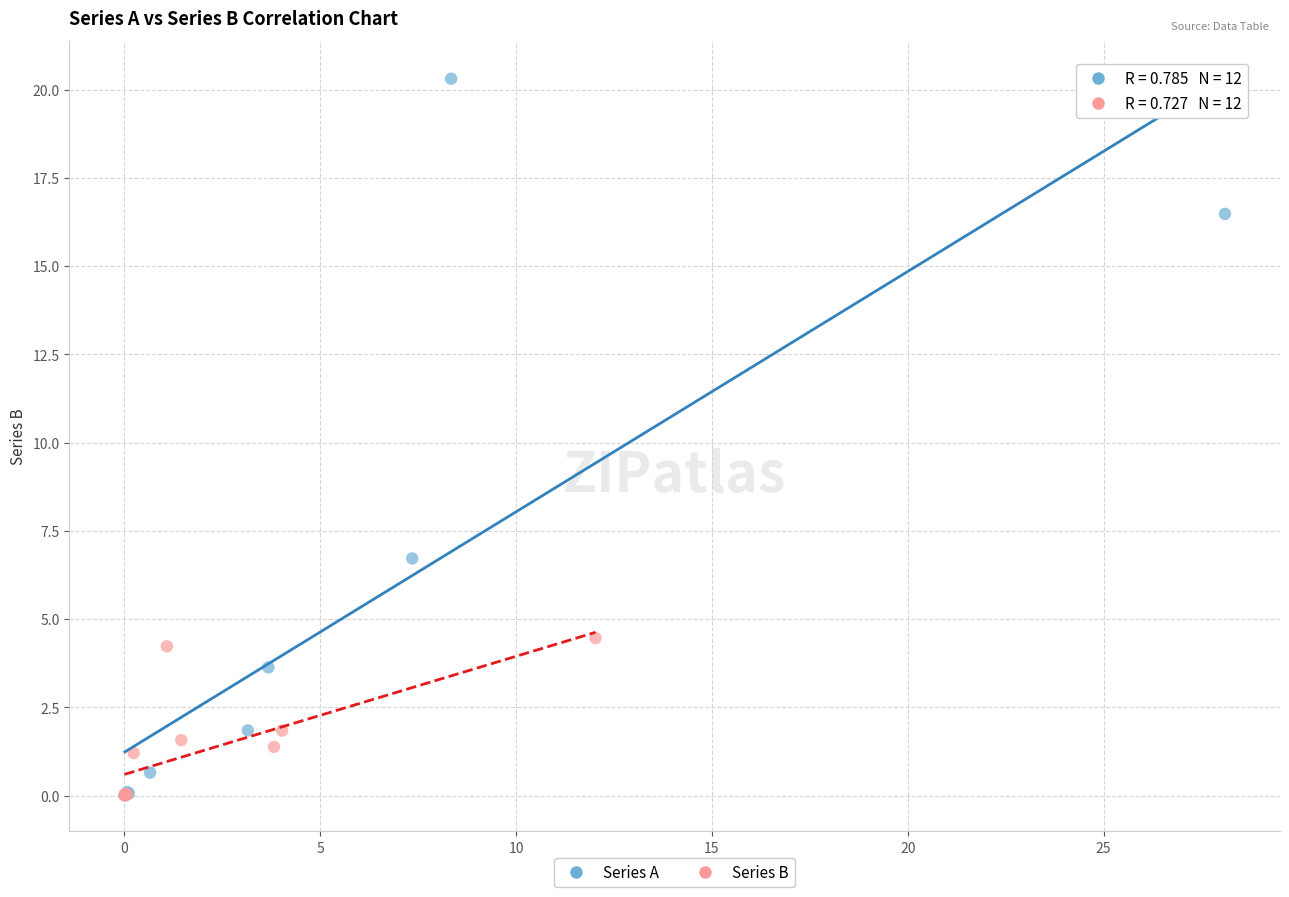

Which series has the widest spread of Y values?

Series A